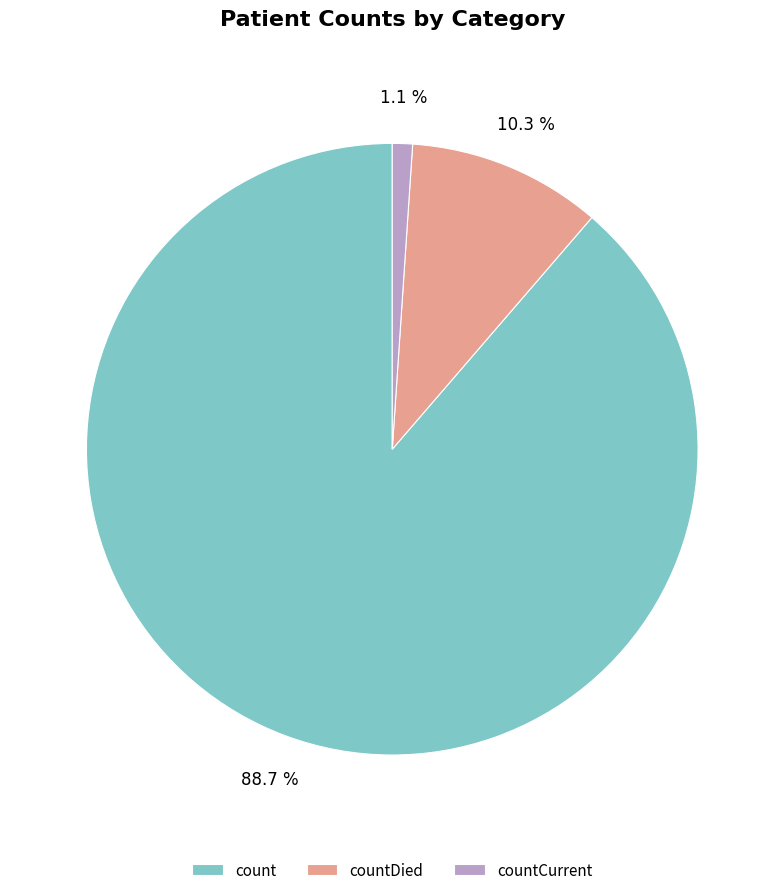

Which has a higher value, count or countCurrent?

count